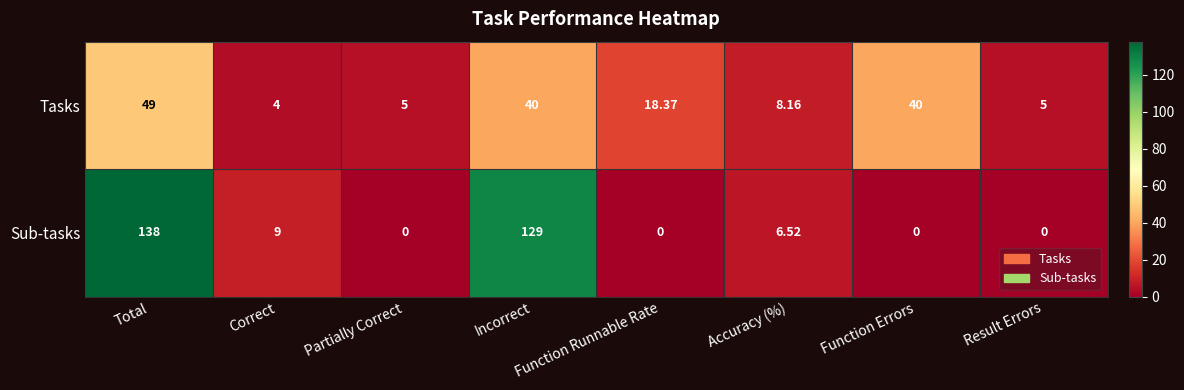

Which series changed the most between Correct and Result Errors?

Sub-tasks